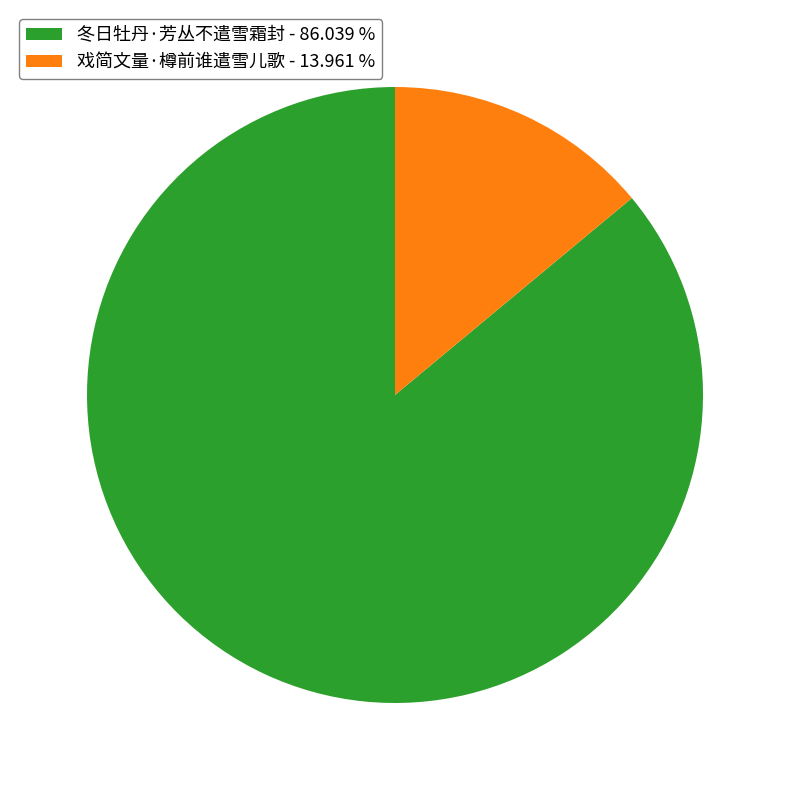

Rank the categories by value from lowest to highest.

戏简文量·樽前谁遣雪儿歌, 冬日牡丹·芳丛不遣雪霜封